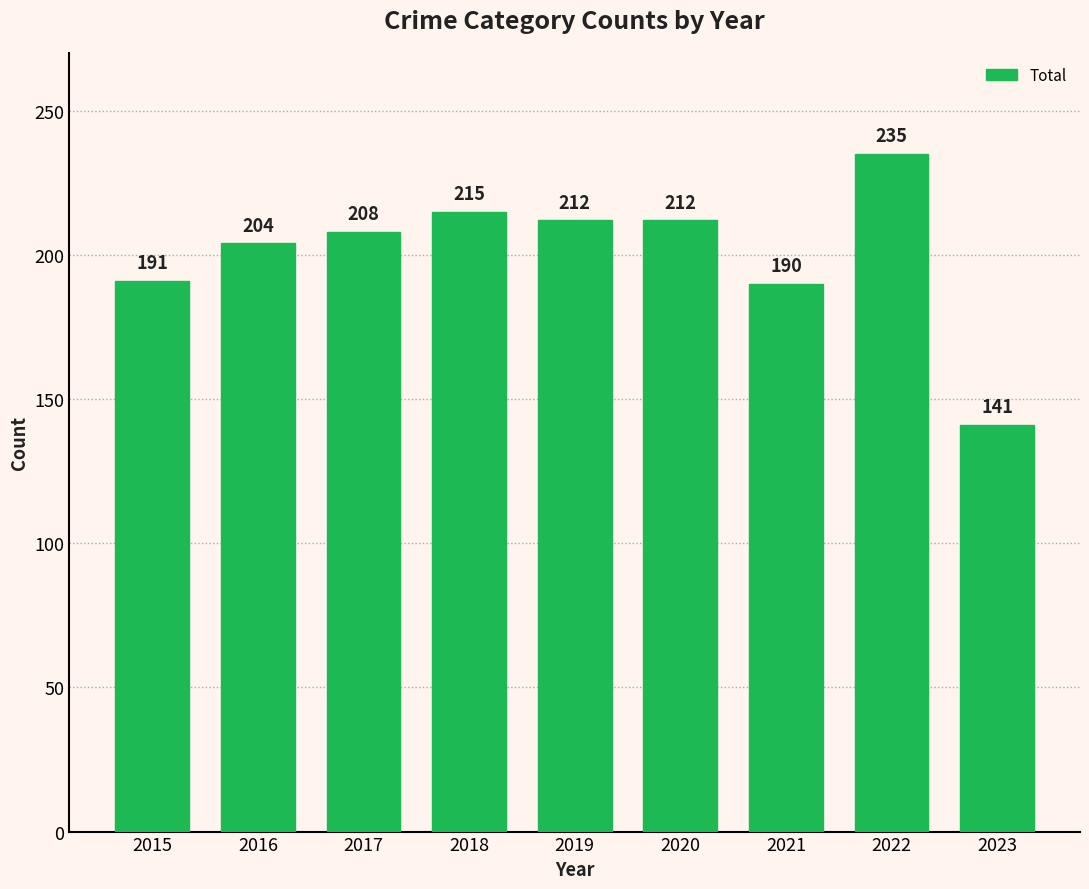

Is it true that the value at 2022 is 90?

False